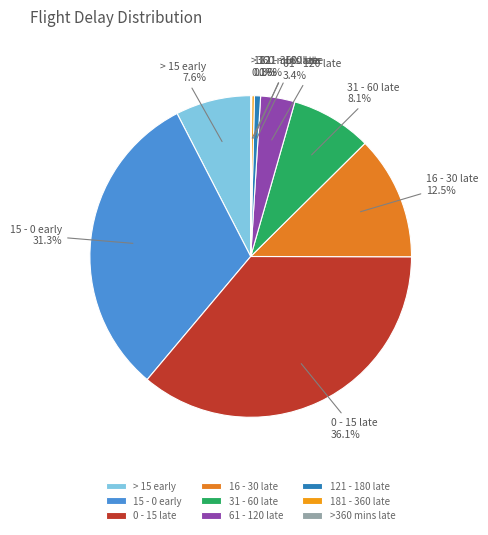

Is there any slice that represents more than half of the pie?

No